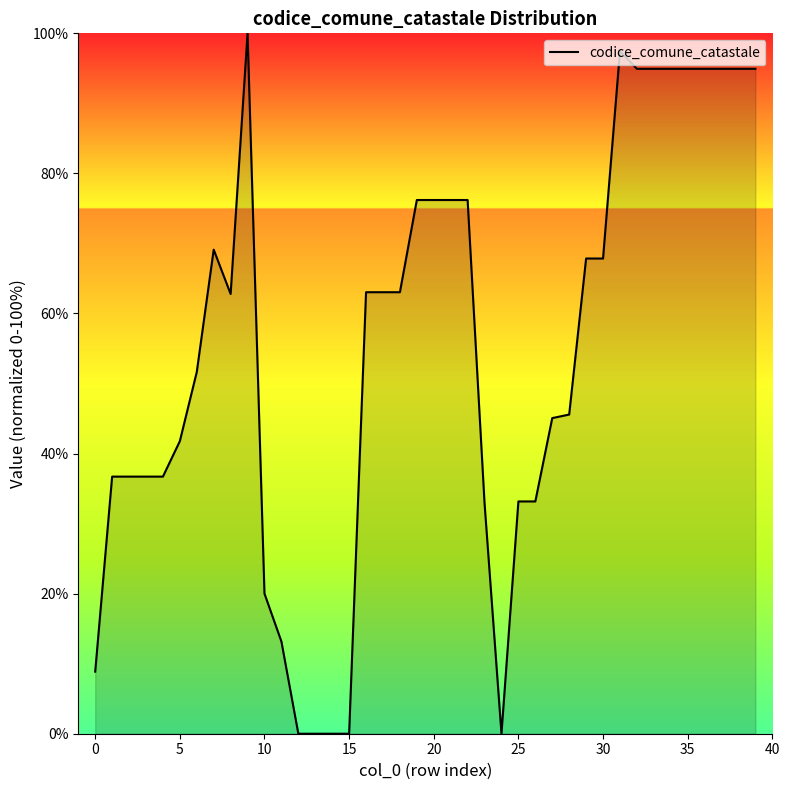

Does the chart display data point markers on the line(s)?

No